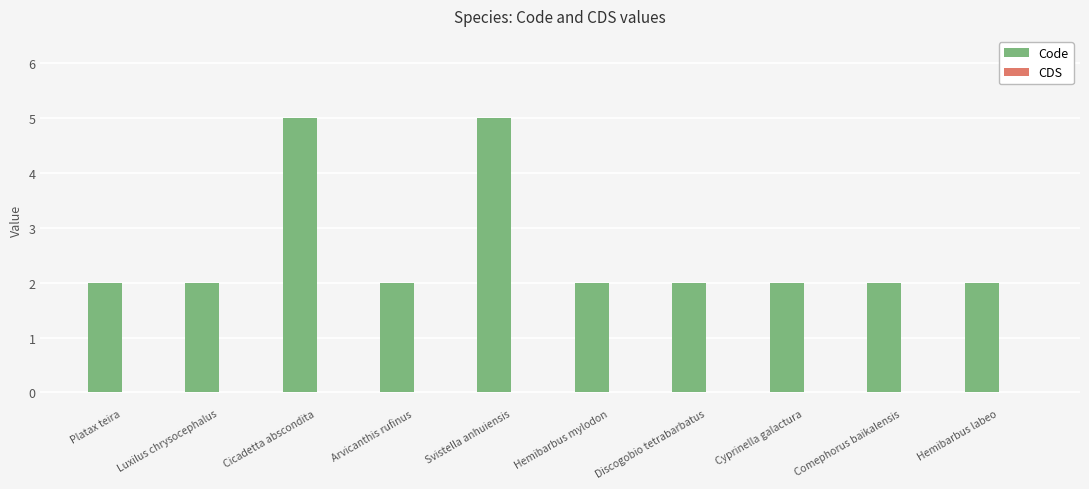

Are the bars horizontal?

No